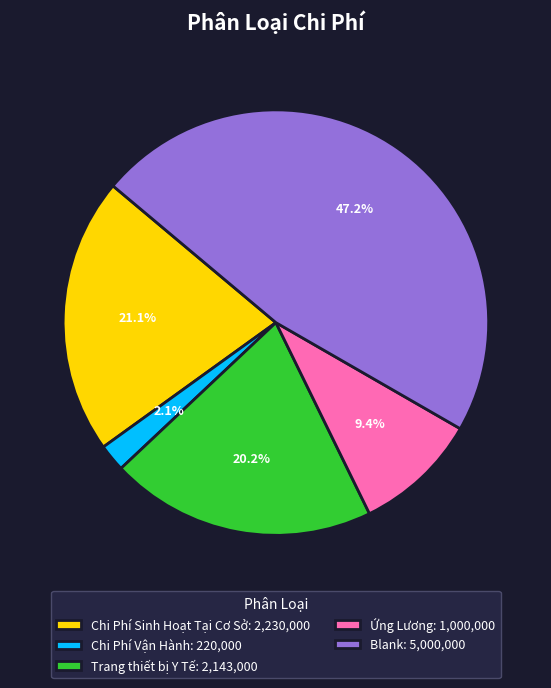

To the nearest percent, what percentage of the pie is Trang thiết bị Y Tế?

20%